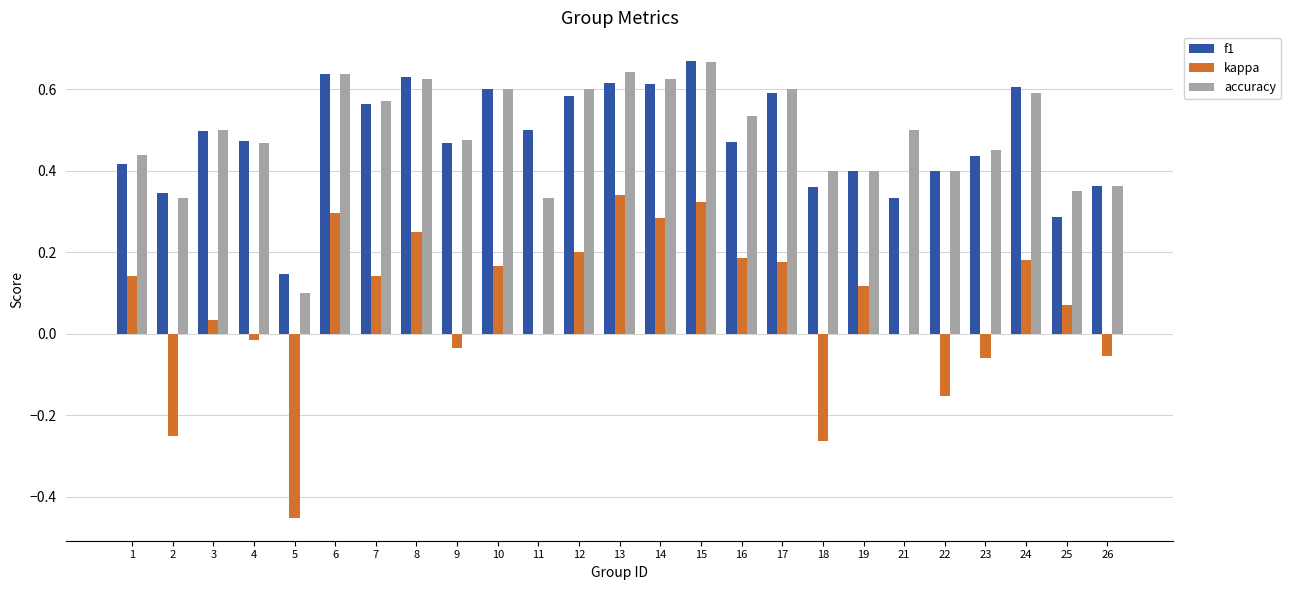

At which category does the chart reach its peak across all series?

15